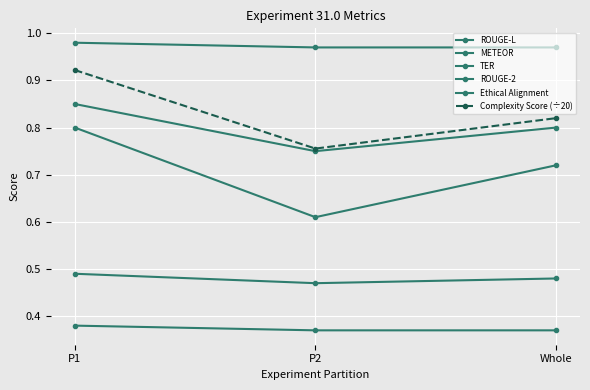

Reading left to right, extract all data points from this chart.

ROUGE-L: 0.5	0.5	0.5
METEOR: 0.8	0.8	0.8
TER: 0.8	0.6	0.7
ROUGE-2: 1.0	1.0	1.0
Ethical Alignment: 0.4	0.4	0.4
Complexity Score (÷20): 0.9	0.8	0.8